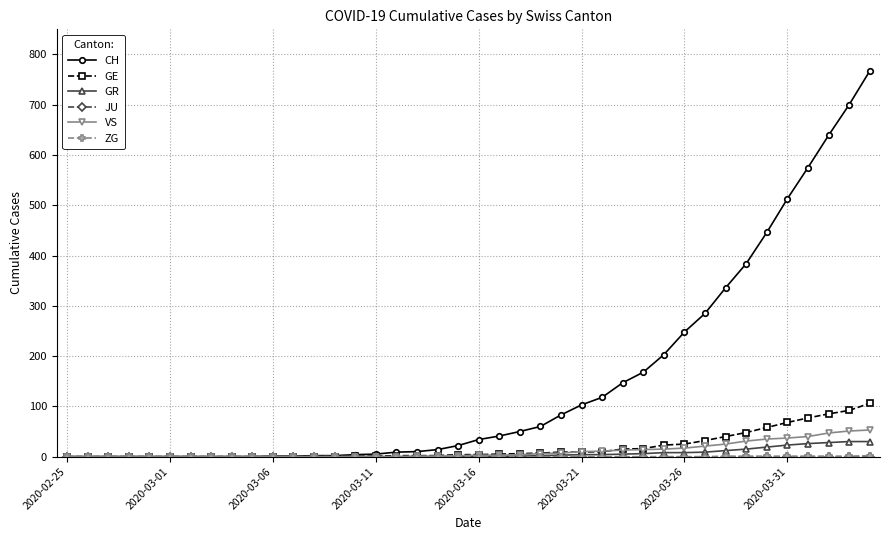

Which series has the largest total across all categories?

CH